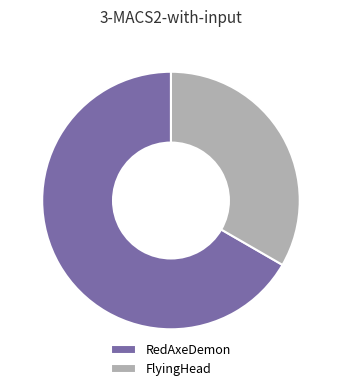

Is the sum of RedAxeDemon and FlyingHead greater than half?

Yes